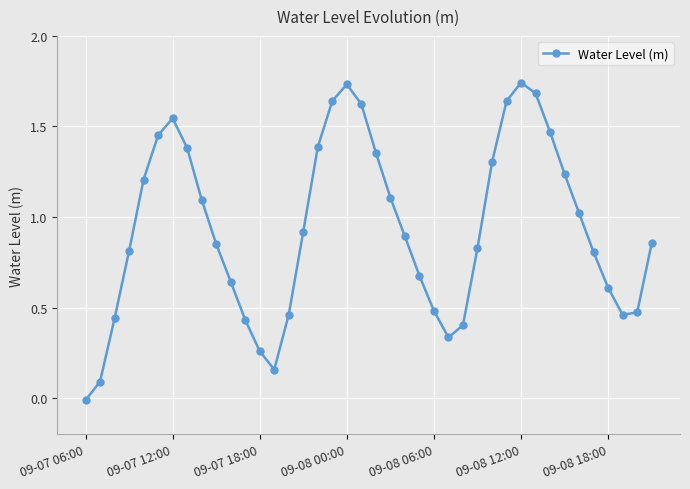

What is the sum of all values?

37.5